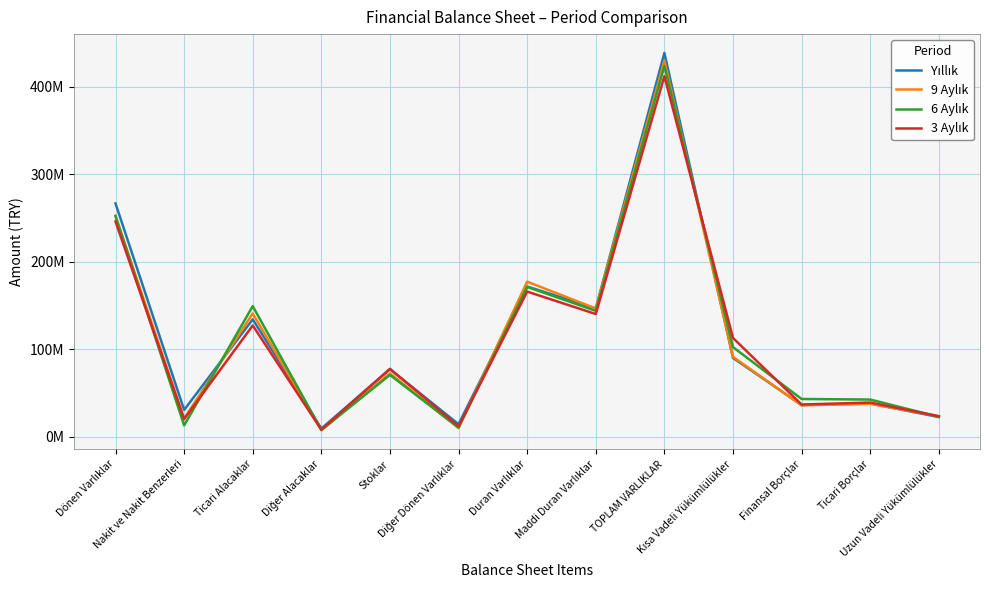

How many series are shown in this chart?

4